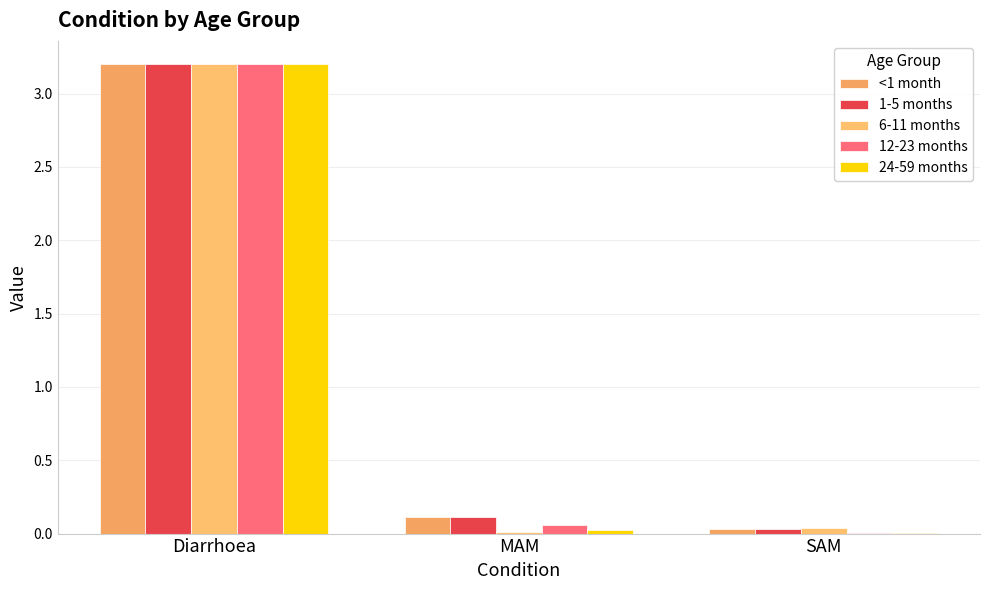

Rank the series by their maximum value, from highest to lowest.

<1 month, 1-5 months, 6-11 months, 12-23 months, 24-59 months